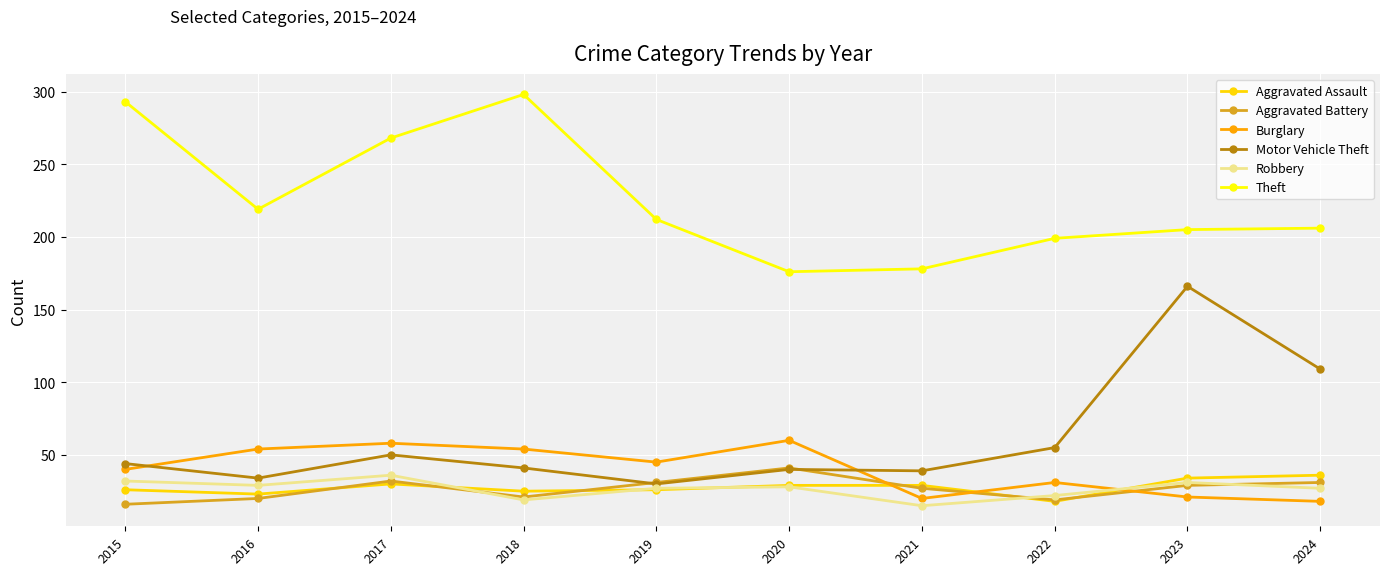

What are all the series names shown in the legend?

Aggravated Assault, Aggravated Battery, Burglary, Motor Vehicle Theft, Robbery, Theft